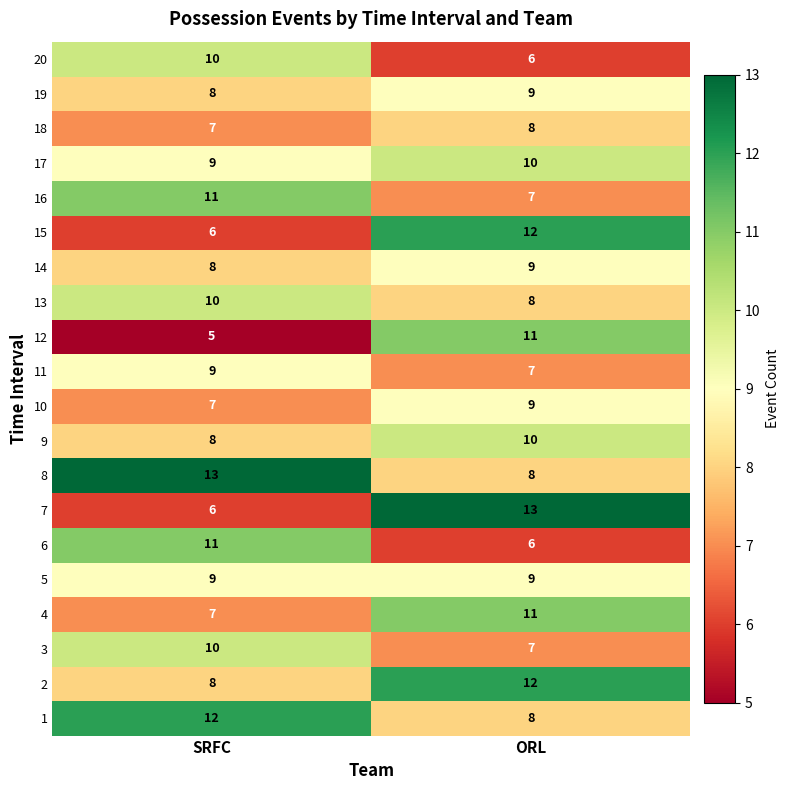

What is the difference between the 2 values at ORL and SRFC?

4